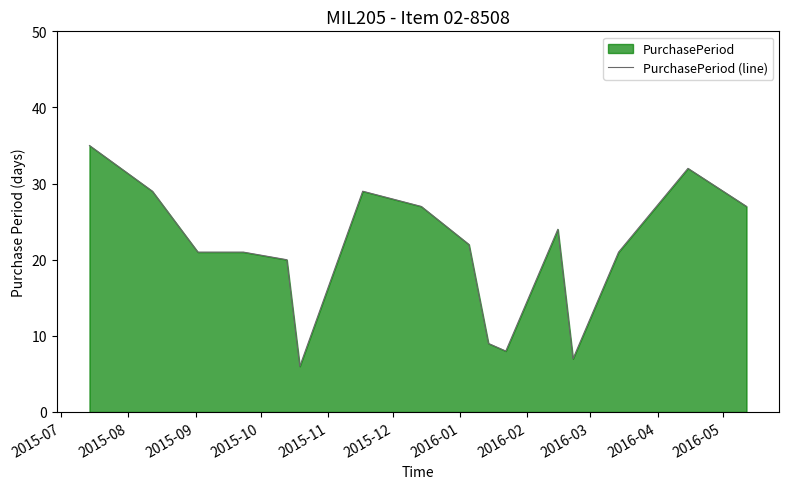

How many values exceed 22?

7